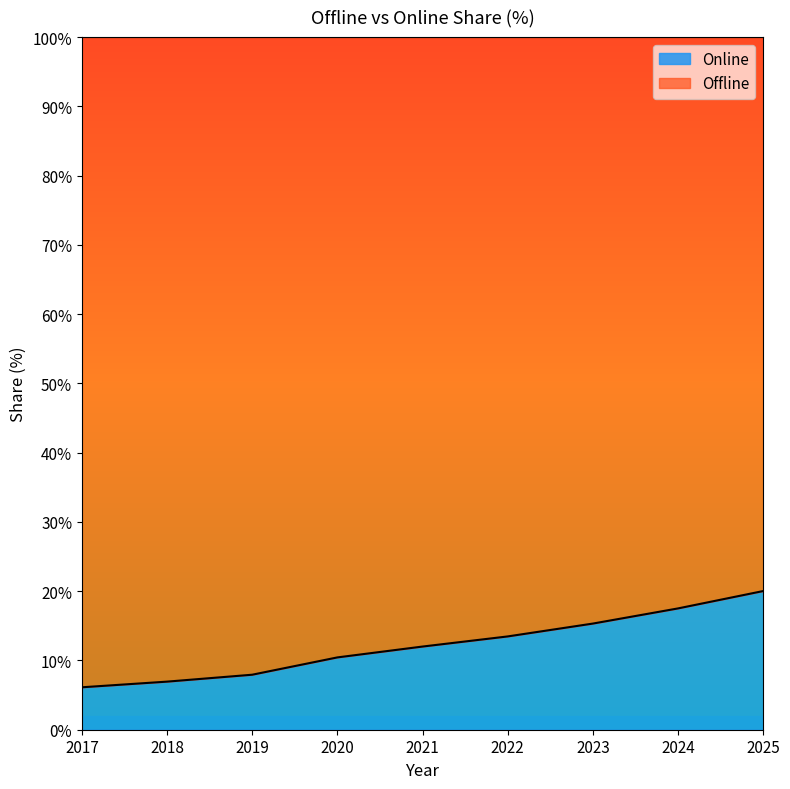

What is the lowest value of the Online series?

6.1